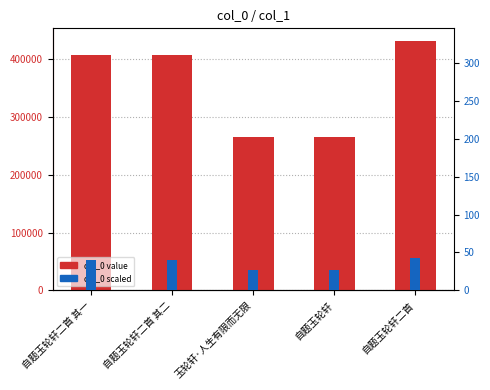

The value of col_0 at 自题玉轮轩二首 其一 is 407498.0. True or false?

True